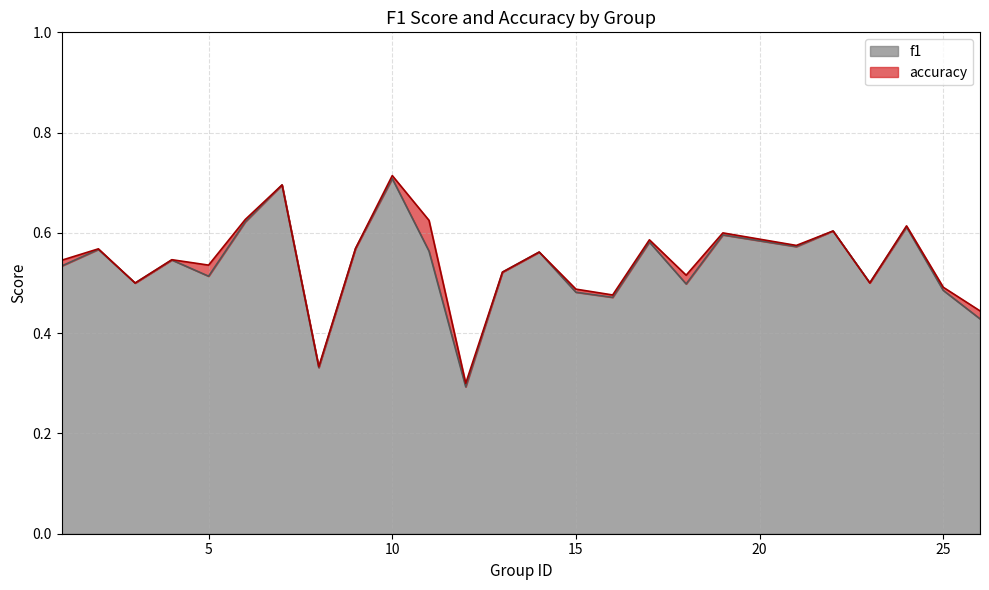

At which label is f1 closest to 0?

12